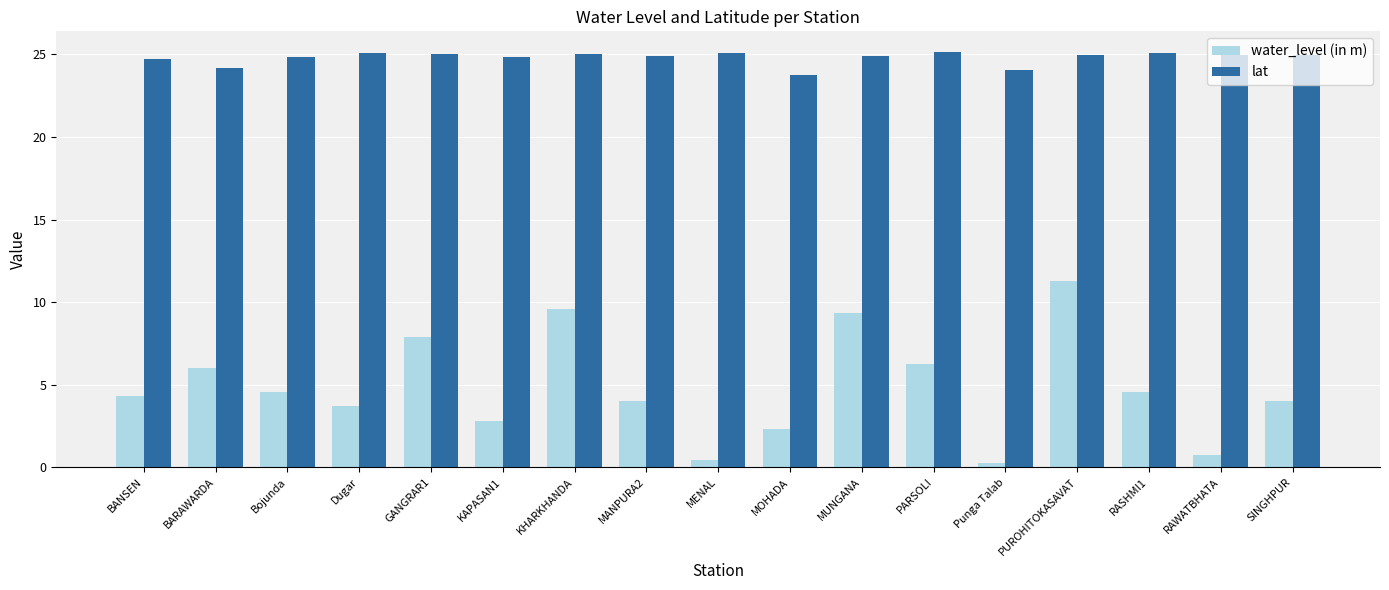

Read the lat value at RAWATBHATA.

24.9